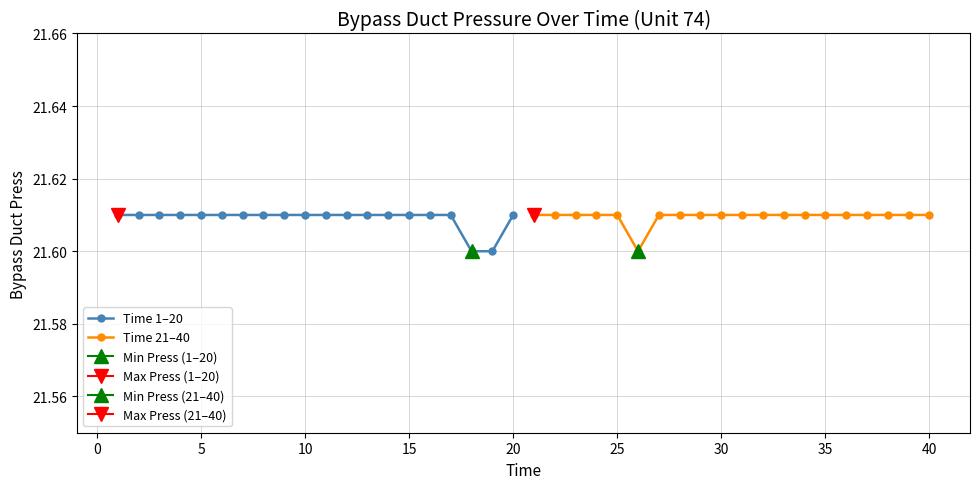

Count the Time 21–40 values in the range 21 to 22.

20